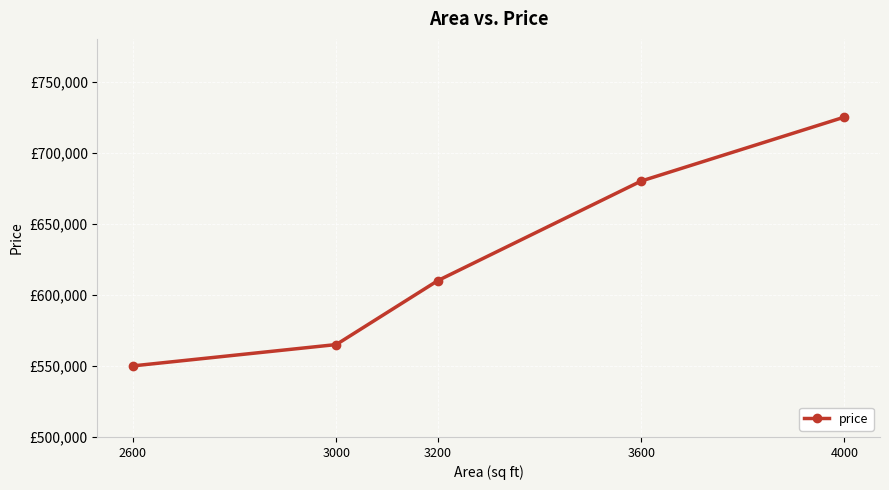

Does the chart have visible grid lines?

Yes